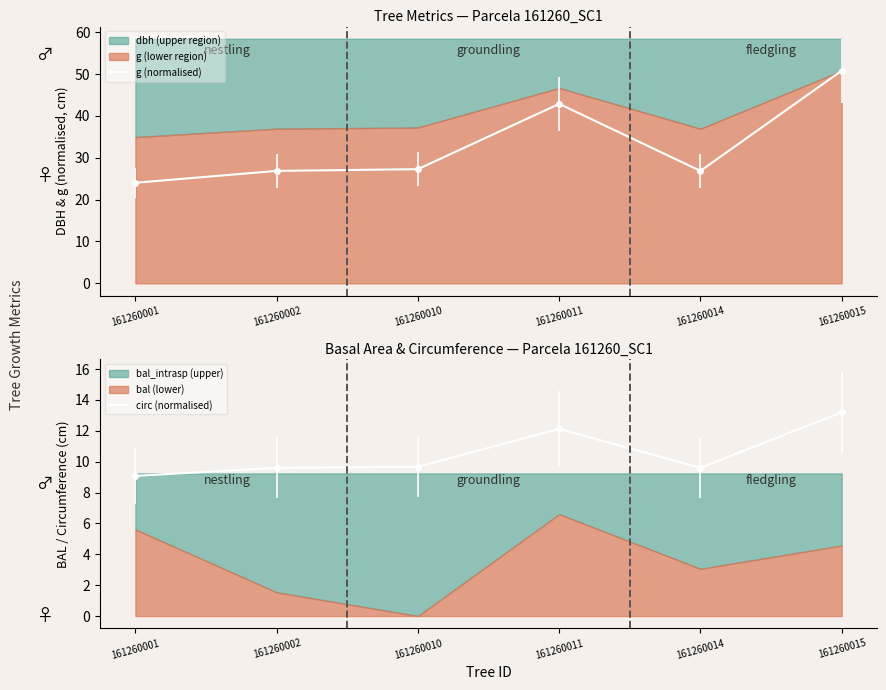

Reading right to left, transcribe all the data shown in this chart.

g (normalised): 50.8	26.9	42.9	27.3	26.9	24.0
circ (normalised): 13.2	9.6	12.1	9.7	9.6	9.1